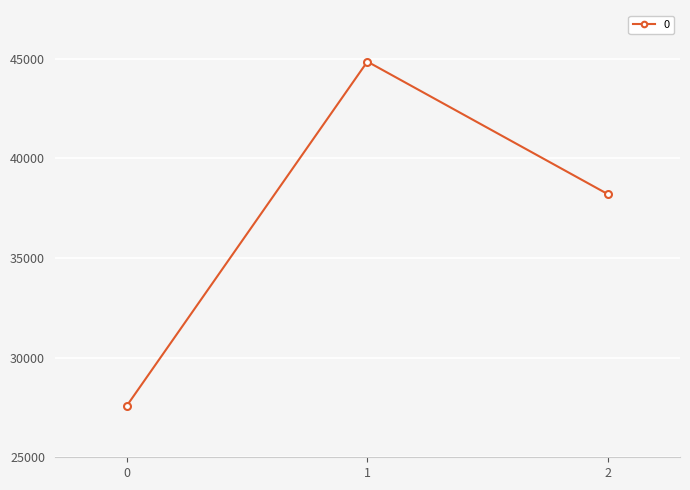

How many lines are shown in the chart?

1